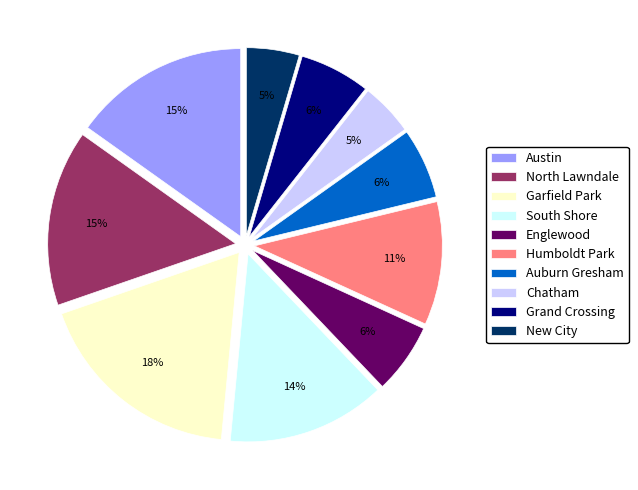

True or false: Chatham accounts for 5% of the total.

True